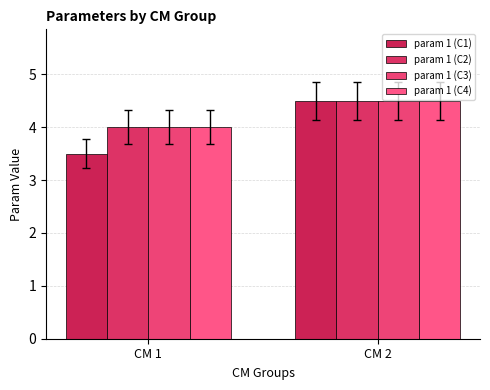

Count the number of data series in this chart.

4